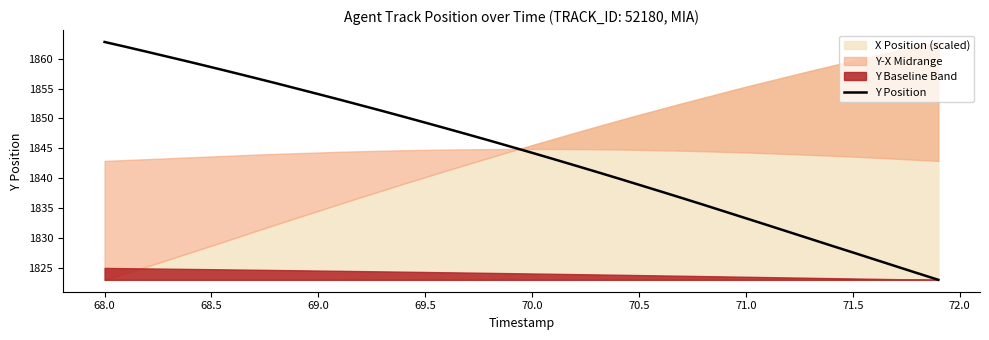

What is the highest value of the Y Position series?

1862.8